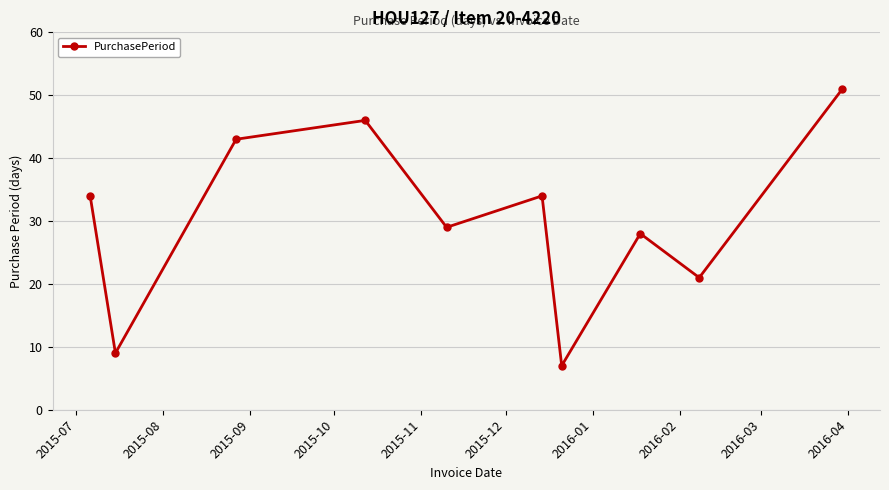

What is the value of the 1st point from the left?

34